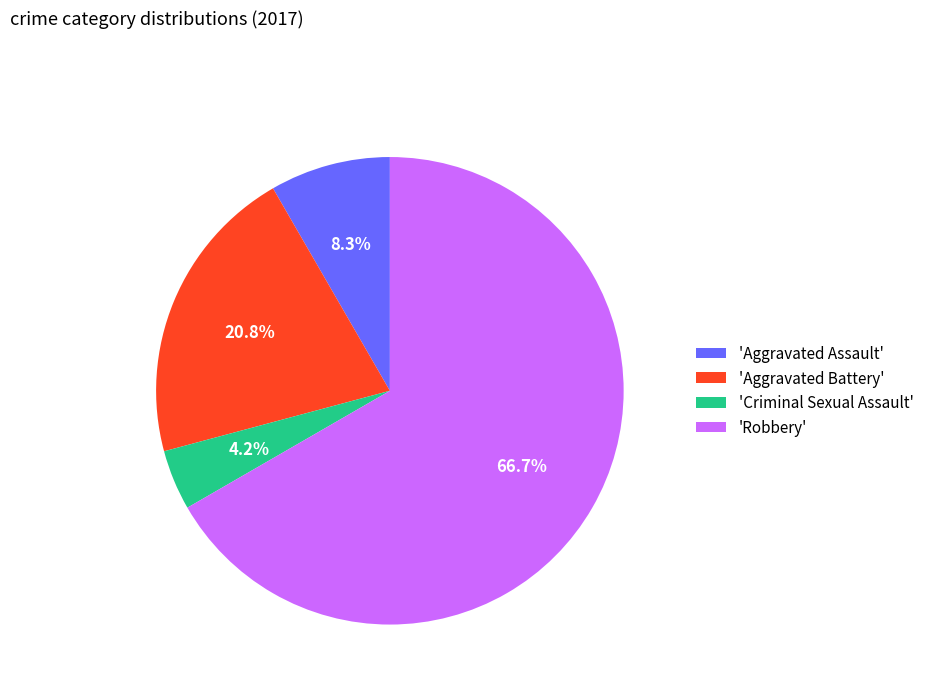

How many segments does this pie chart have?

4